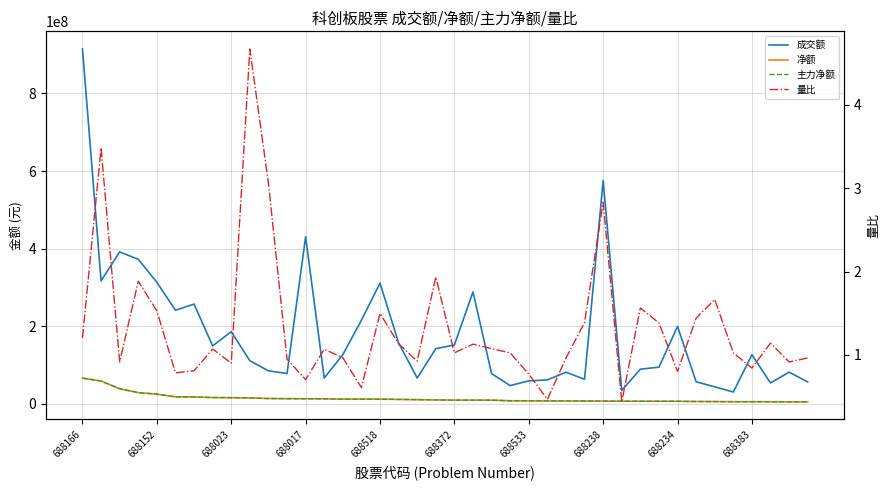

What is the difference between the maximum and second lowest values in the 净额 series?

61054932.0